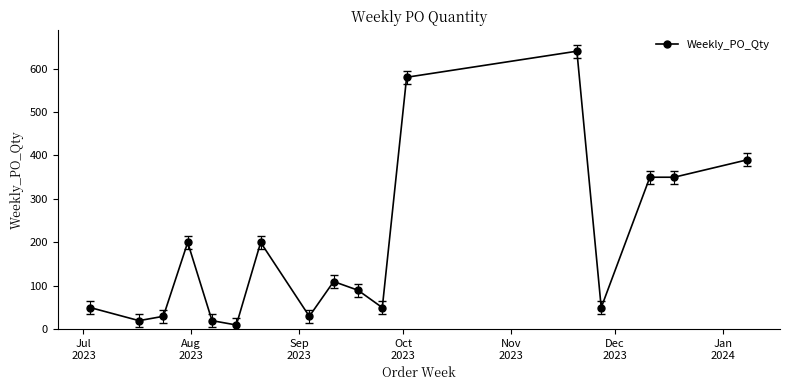

True or false: the data has more than 0 interior local peaks.

True